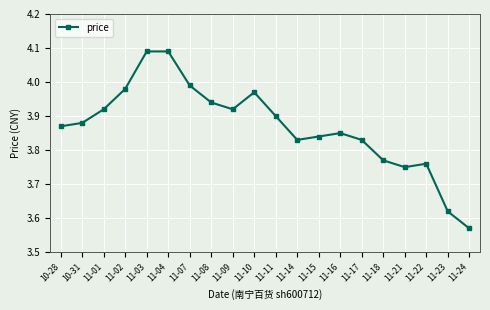

At which category does the chart reach its minimum across all series?

11-24